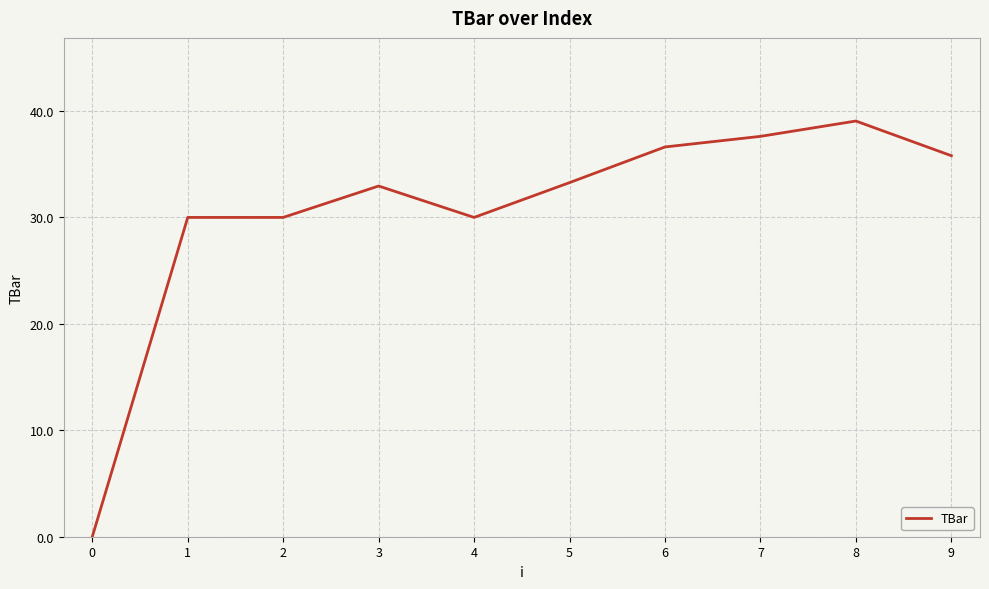

What is the average value?

30.5